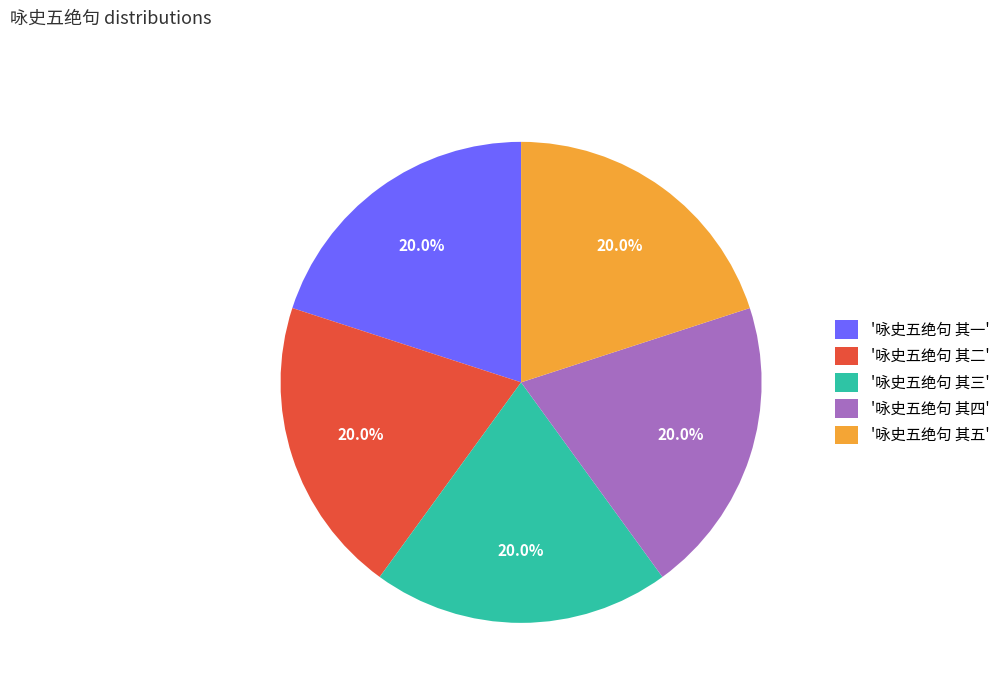

Approximately how many times larger is the value at '咏史五绝句 其五' compared to '咏史五绝句 其四'?

1.0